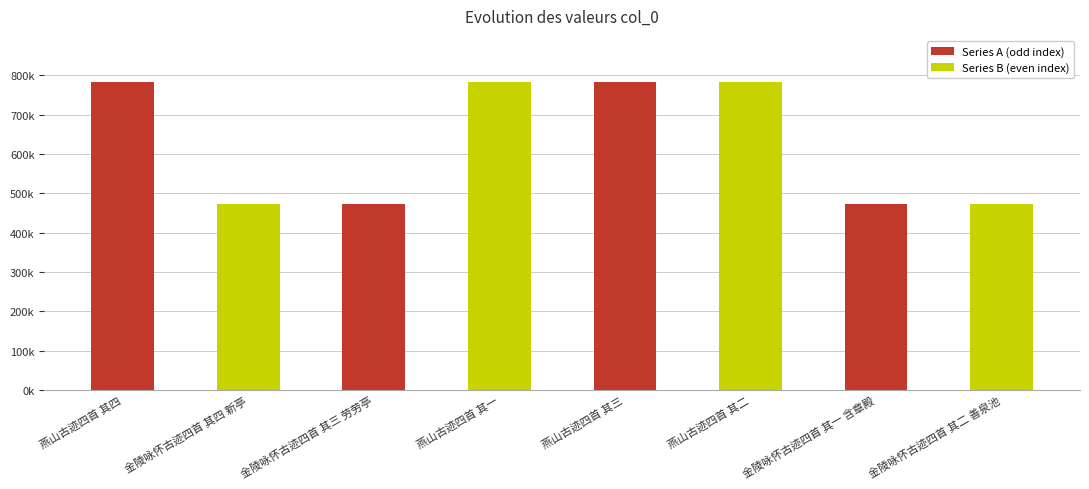

At which label is the value closest to 627589?

金陵咏怀古迹四首 其四 新亭